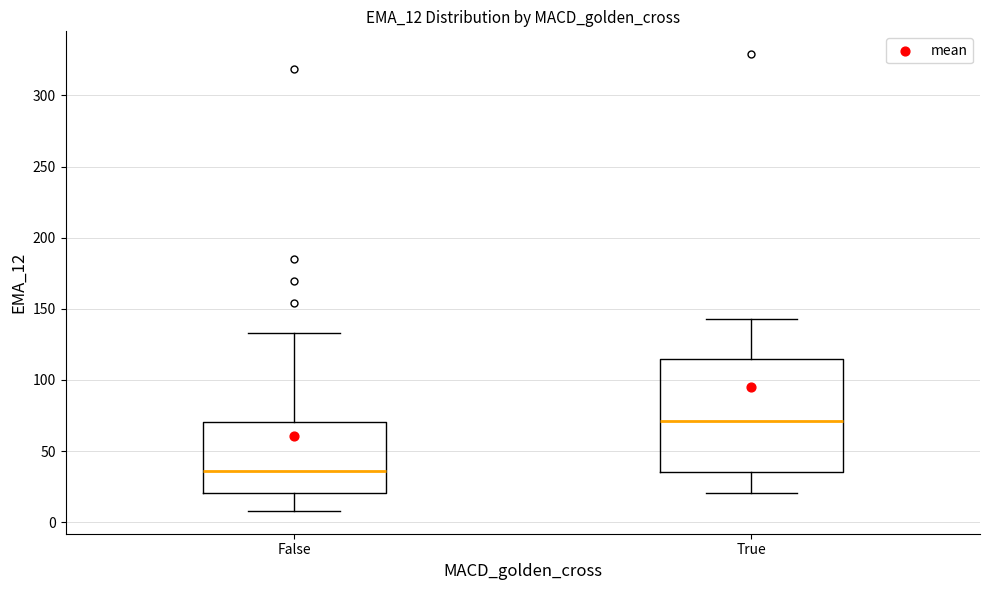

Reading left to right, read every box against the y-axis: the position of its median line, the range the box covers, and the ends of its whiskers. The values are not printed on the chart, so give them approximately, as read against the axis.

False: median 35, box 20 to 70, whiskers 10 to 135
True: median 70, box 35 to 115, whiskers 20 to 145